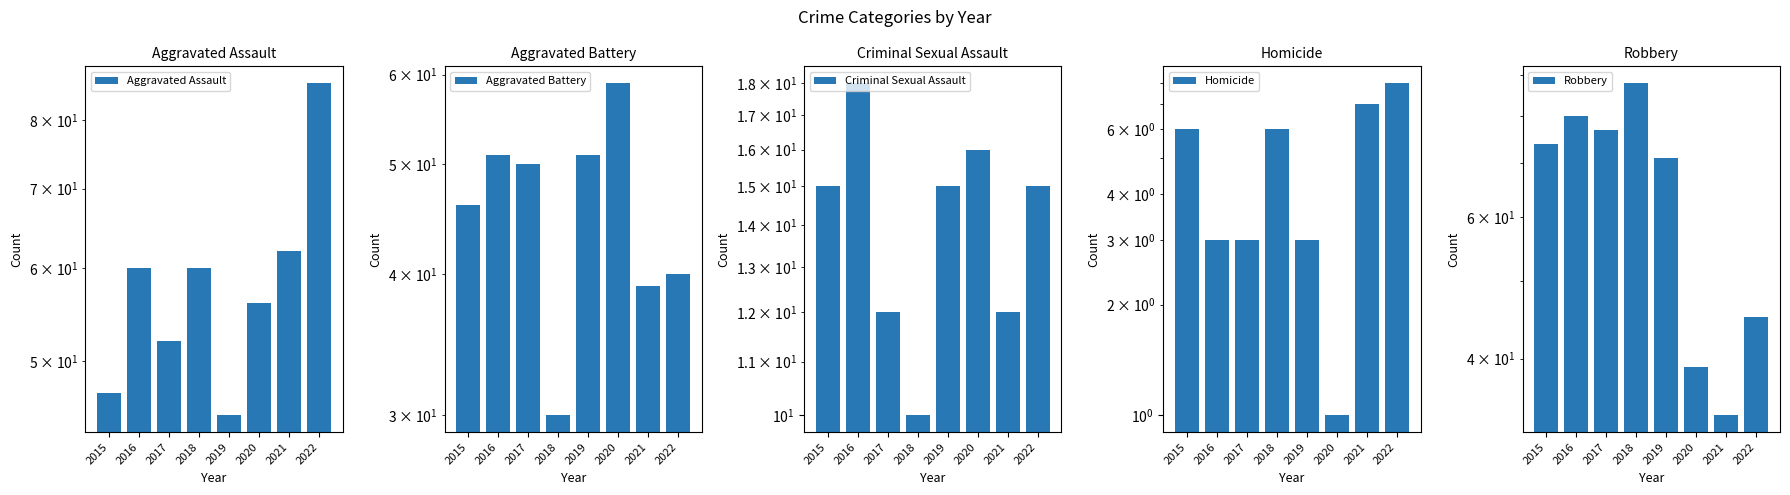

How many bars are there in total?

40